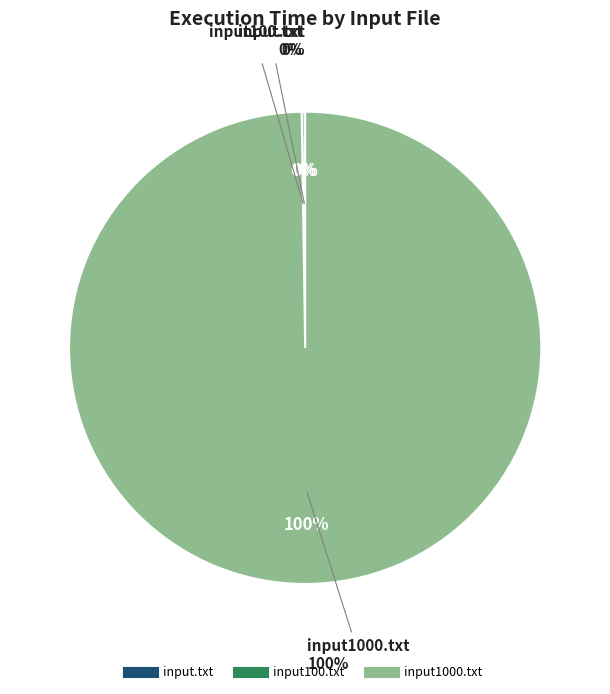

What is the ratio of the value at resources/input1000.txt to the value at resources/input100.txt?

543.6